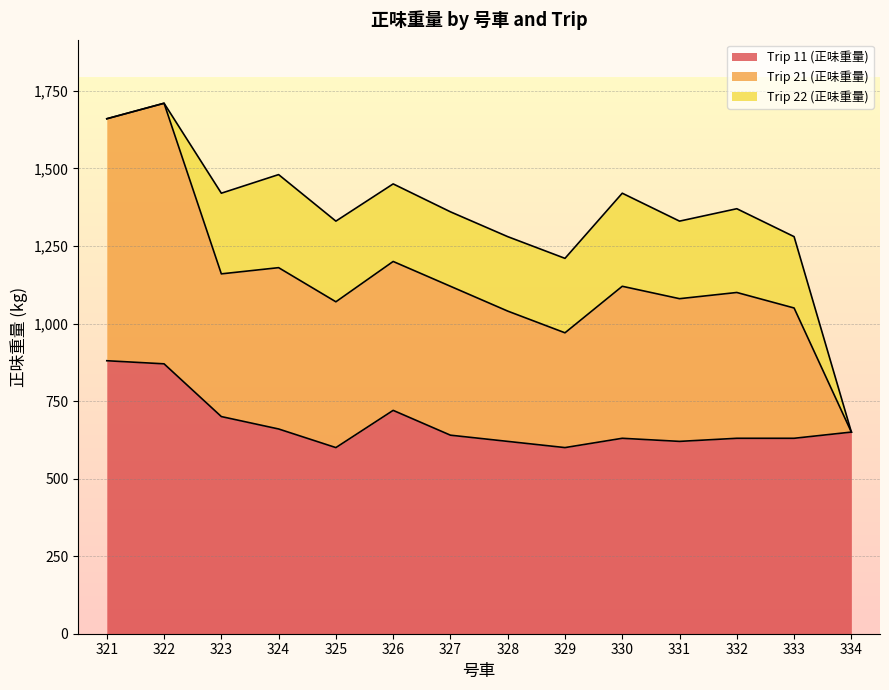

How many interior local valleys does the Trip 11 (正味重量) series have?

3